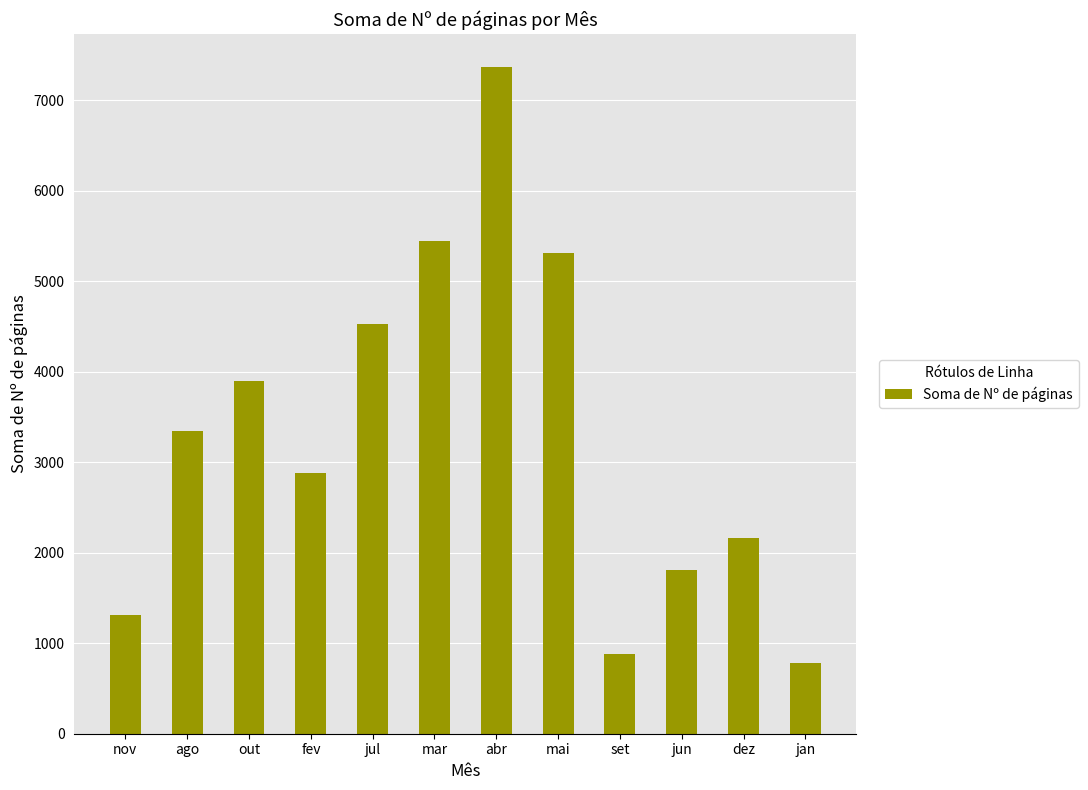

How many data points are less than 3343?

6